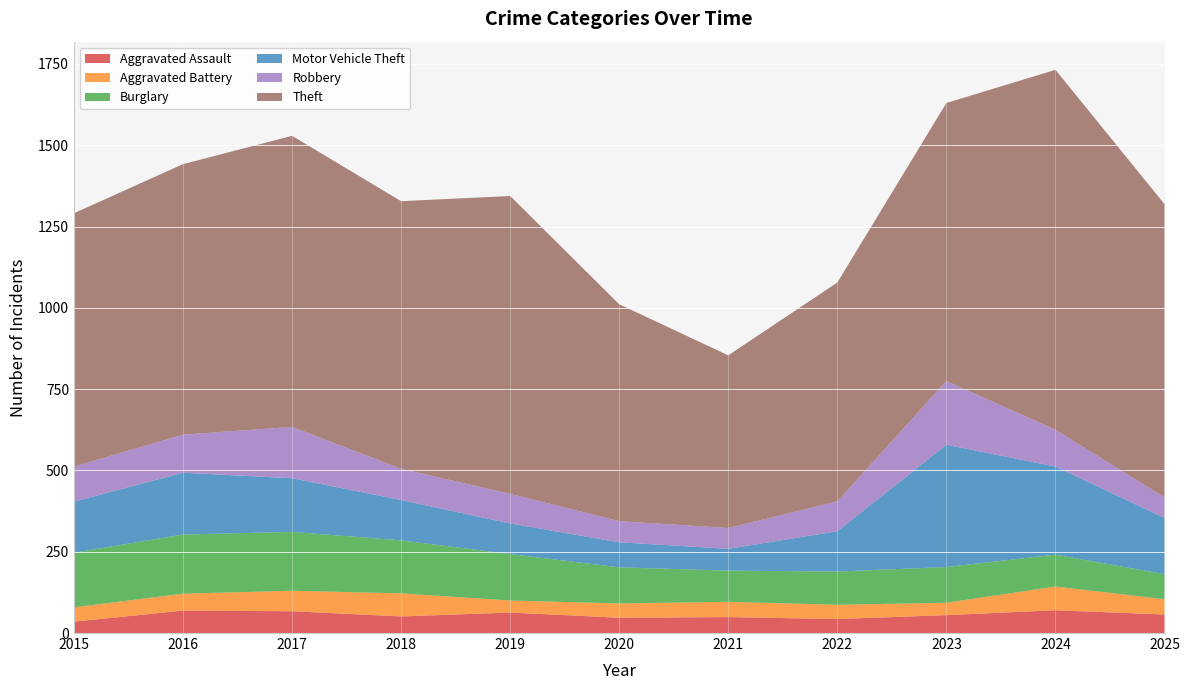

Reading left to right, list all the values displayed in this chart.

Aggravated Assault: 2015=35	2016=69	2017=67	2018=51	2019=63	2020=47	2021=49	2022=43	2023=55	2024=70	2025=57
Aggravated Battery: 2015=44	2016=52	2017=63	2018=71	2019=37	2020=44	2021=47	2022=44	2023=38	2024=73	2025=47
Burglary: 2015=168	2016=182	2017=181	2018=163	2019=143	2020=111	2021=96	2022=102	2023=110	2024=98	2025=77
Motor Vehicle Theft: 2015=157	2016=190	2017=165	2018=124	2019=94	2020=77	2021=67	2022=124	2023=376	2024=271	2025=173
Robbery: 2015=108	2016=117	2017=158	2018=96	2019=91	2020=65	2021=64	2022=92	2023=196	2024=113	2025=63
Theft: 2015=779	2016=832	2017=895	2018=823	2019=916	2020=667	2021=531	2022=673	2023=855	2024=1107	2025=902